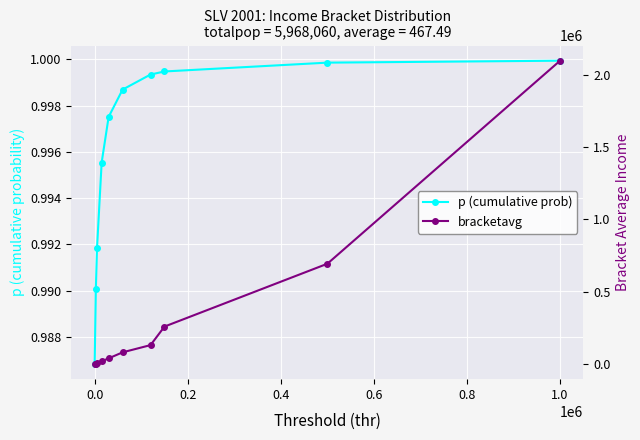

Is the value of bracketavg at 1.0 greater than the value of p (cumulative prob) at 8?

Yes